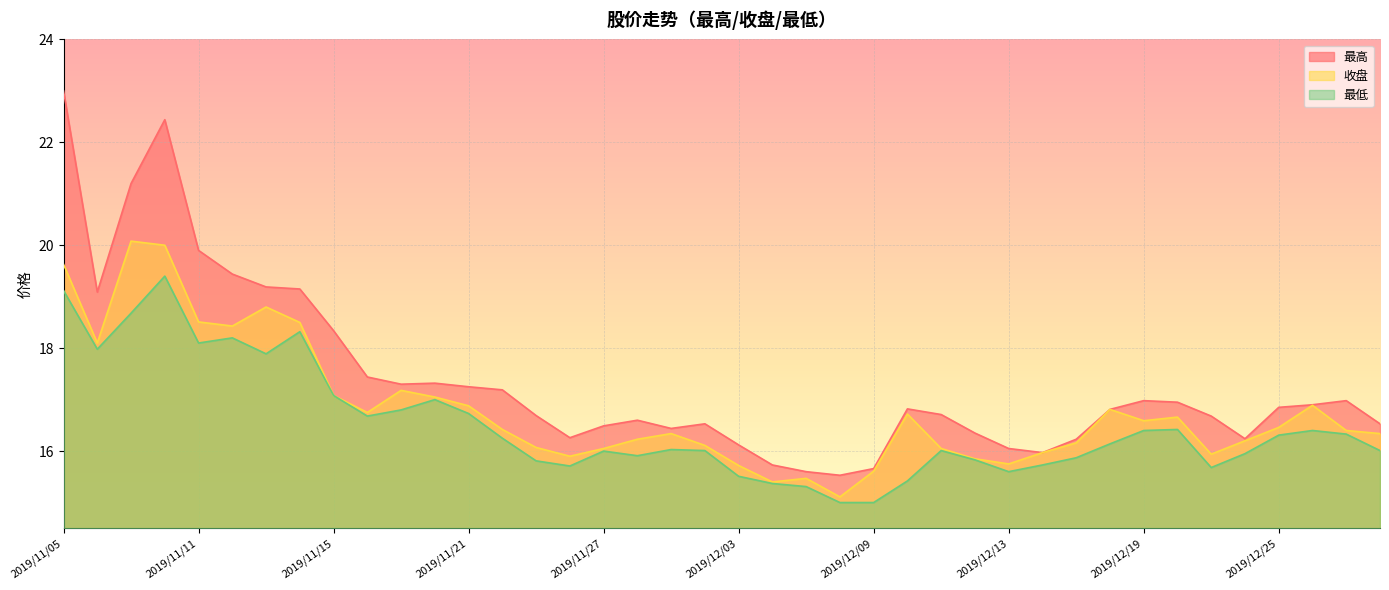

What position from the right is 2019/12/24?

5